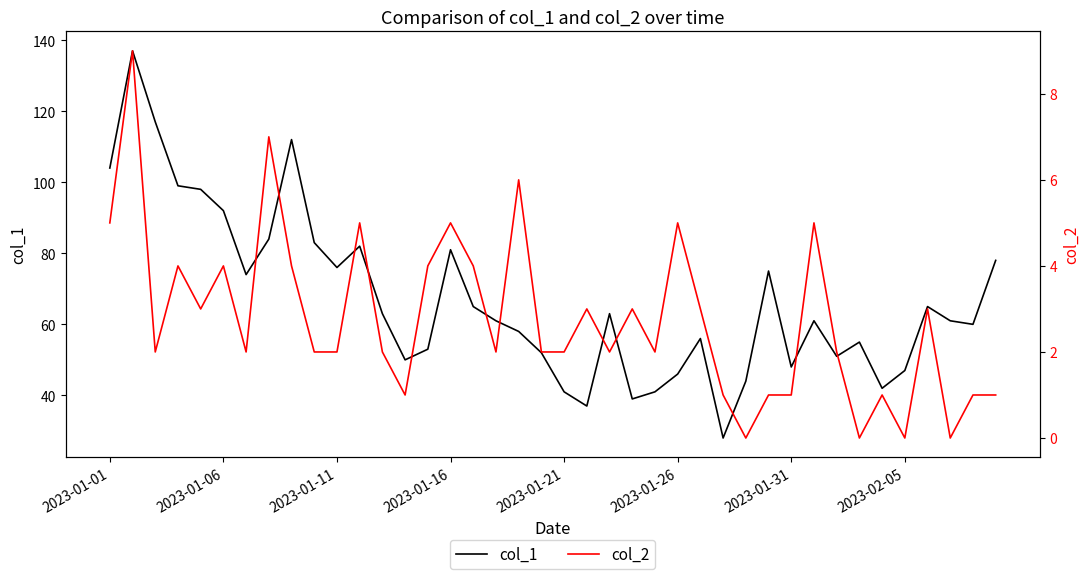

The value of col_1 at 2023-01-21 is 41. True or false?

True